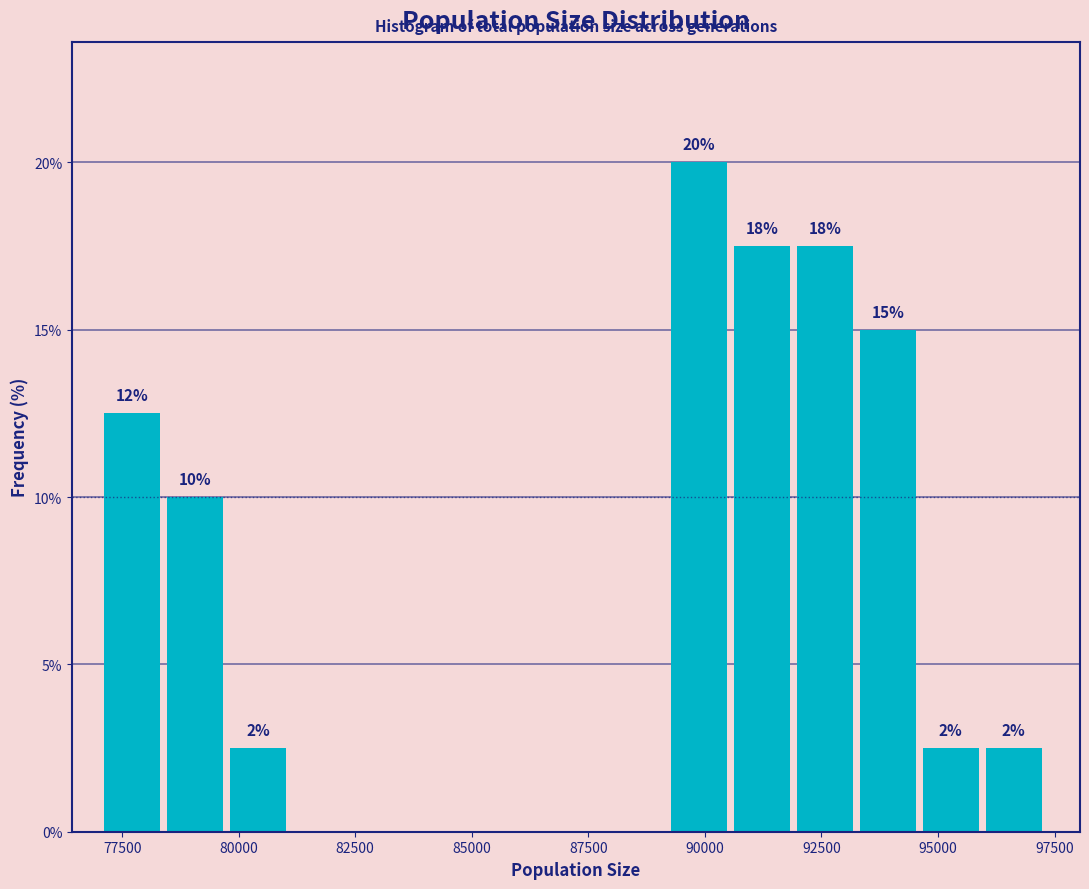

Read against the x-axis, roughly where is the centre of the tallest bar?

90000